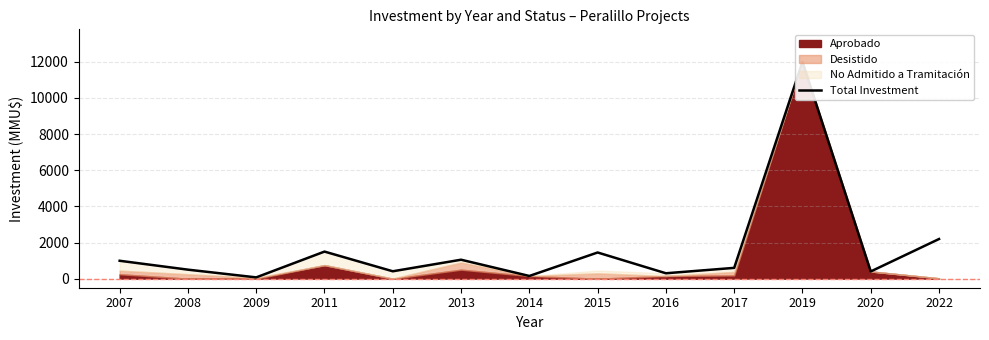

What value does the data have at 2014, to the nearest 50?

150